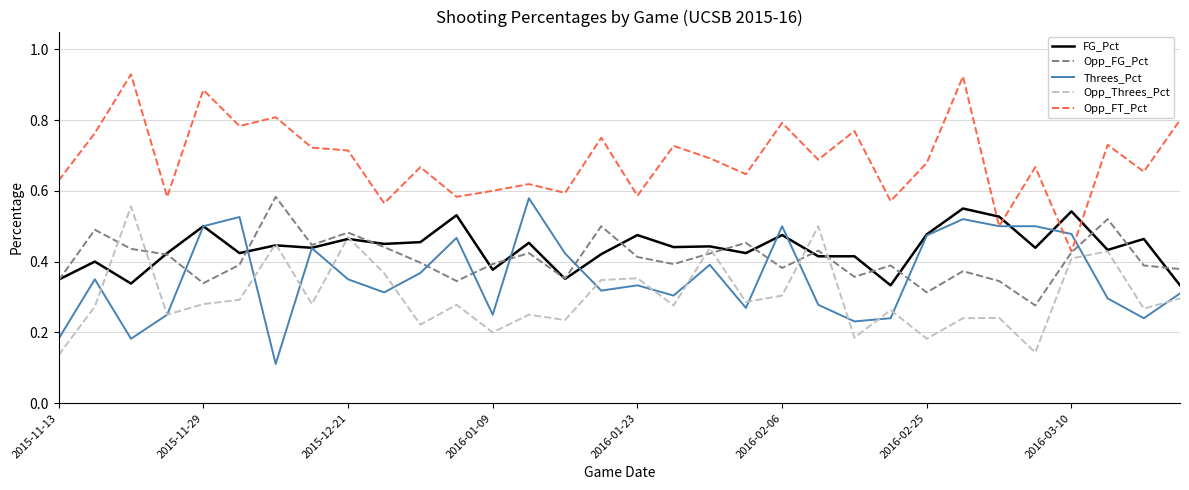

How many intersections are there between Opp_Threes_Pct and Opp_FG_Pct?

6